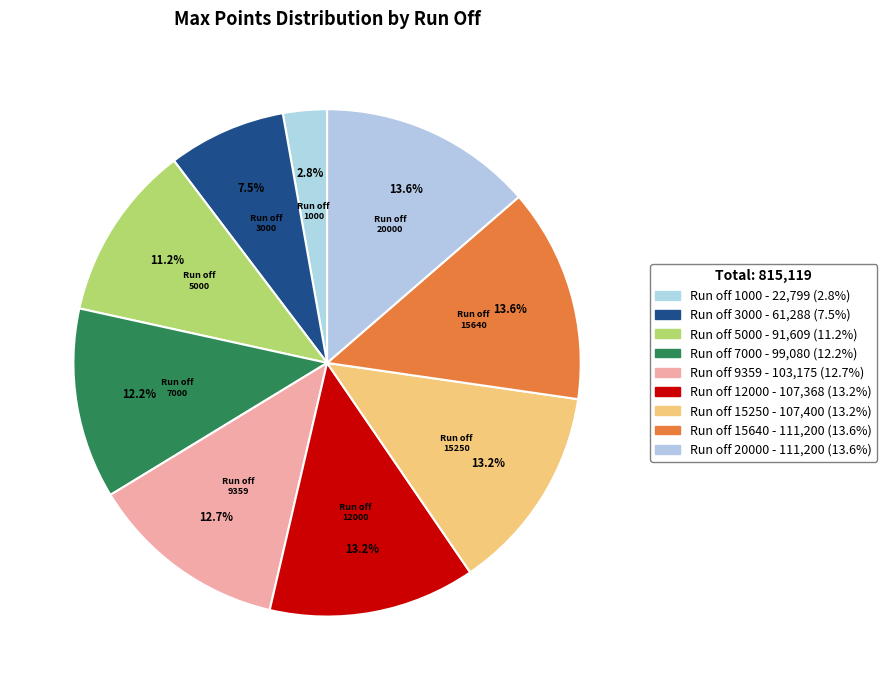

Which slice is the smallest?

Run off 1000